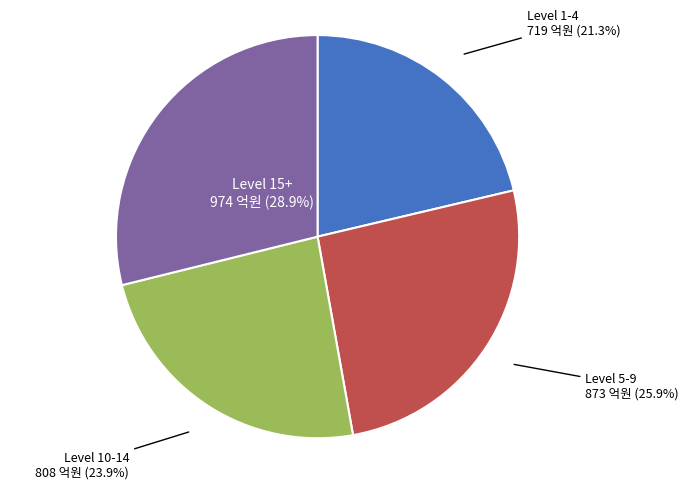

Is there any slice that represents more than half of the pie?

No